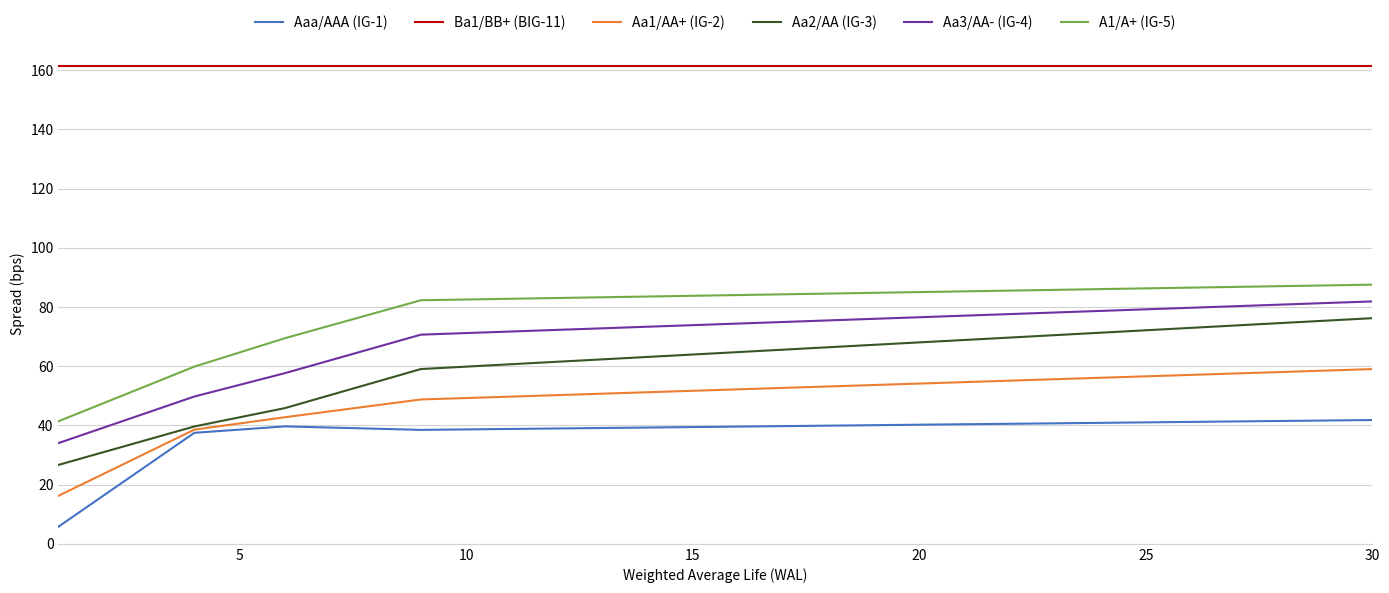

True or false: Ba1/BB+ (BIG-11) and Aaa/AAA (IG-1) intersect in this chart.

False